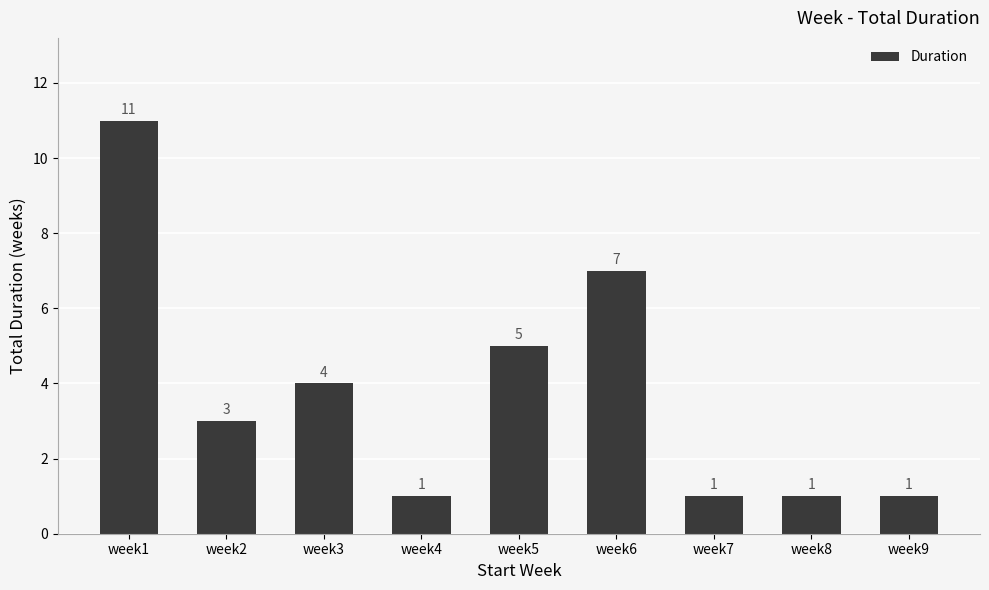

Count the values in the range 1 to 5.

7